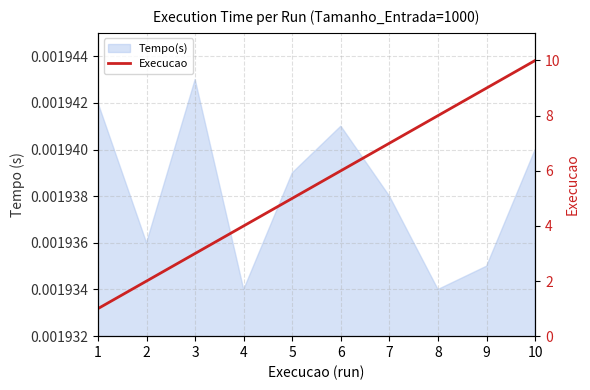

What is the smallest value displayed?

1